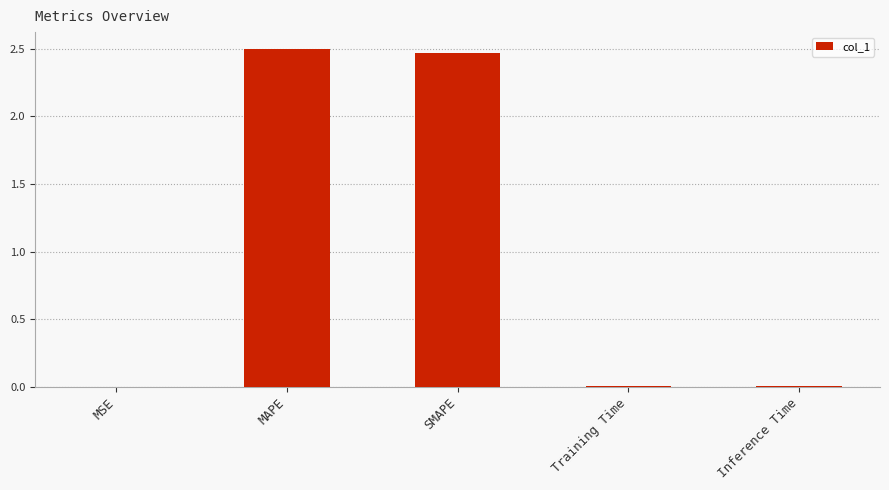

What is the average value?

1.0